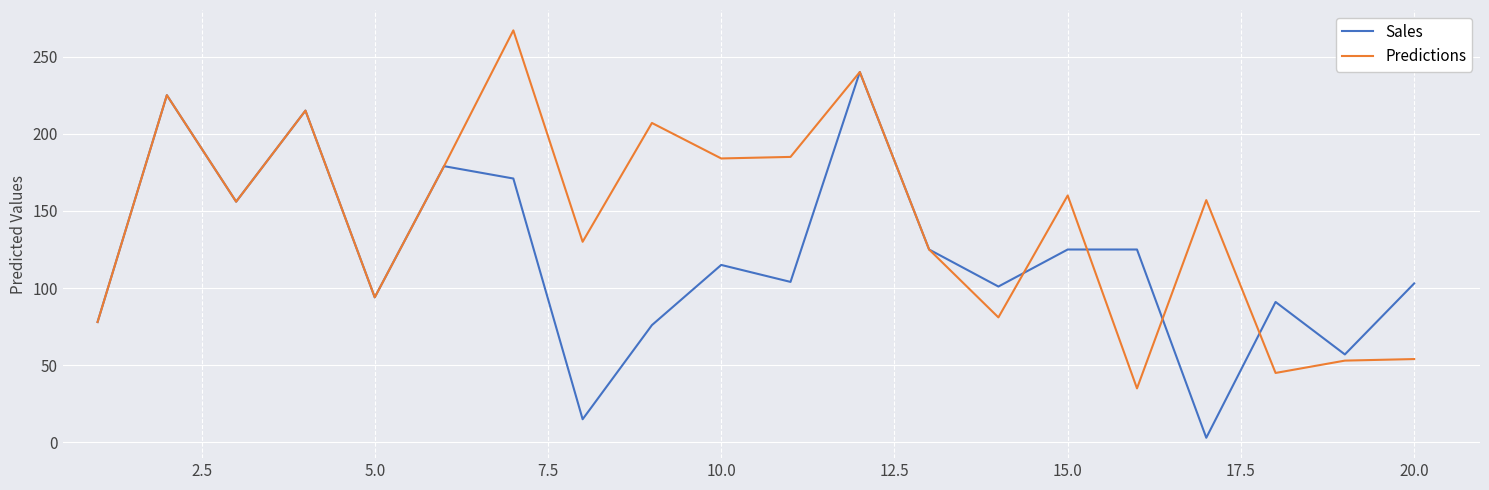

Which series has the largest total across all categories?

Predictions